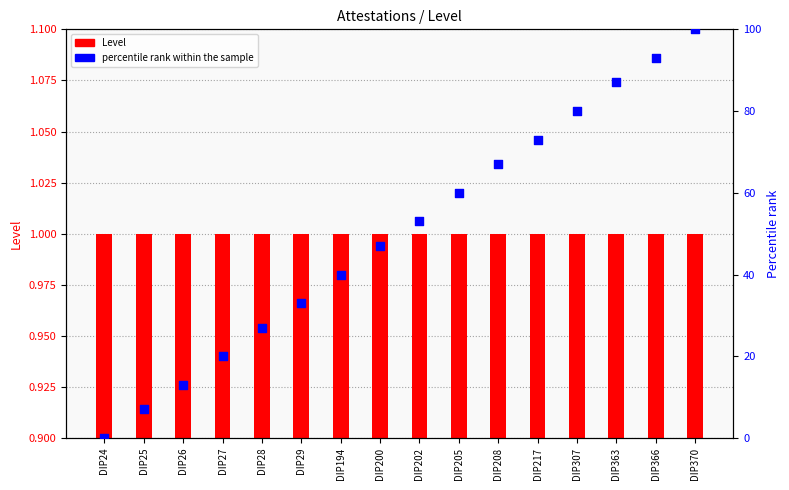

At which category is the sum across all series the highest?

DIP370